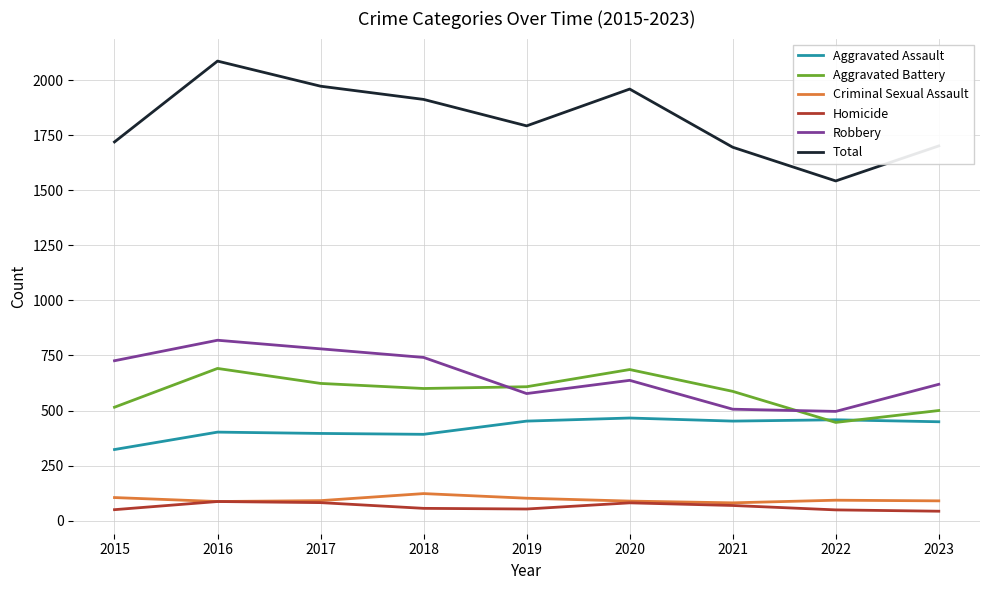

What is the total value across all series at 2021?

3390